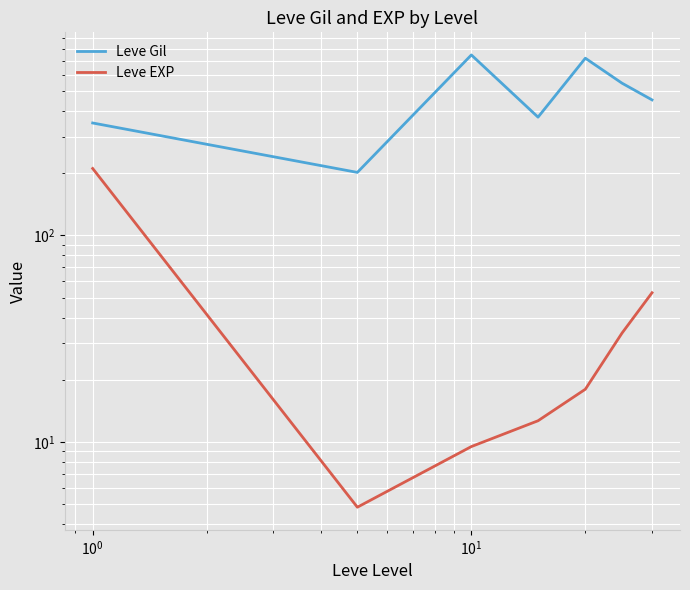

The Leve EXP series shows 7.1 at $\mathdefault{10^{-1}}$. True or false?

False